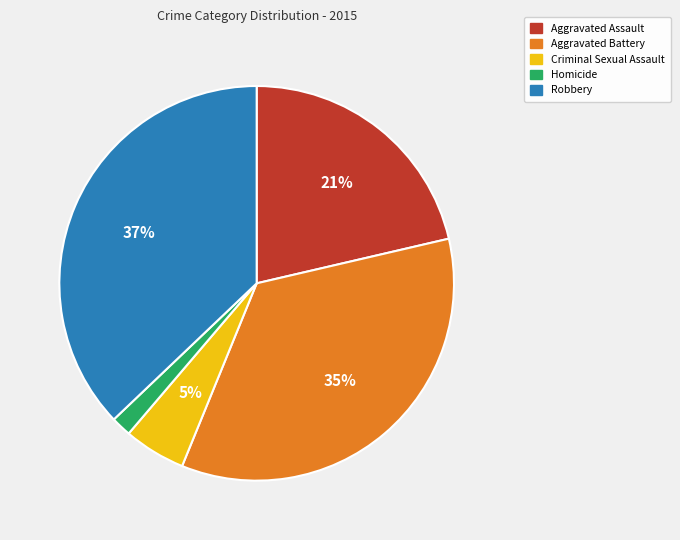

How many segments does this pie chart have?

5